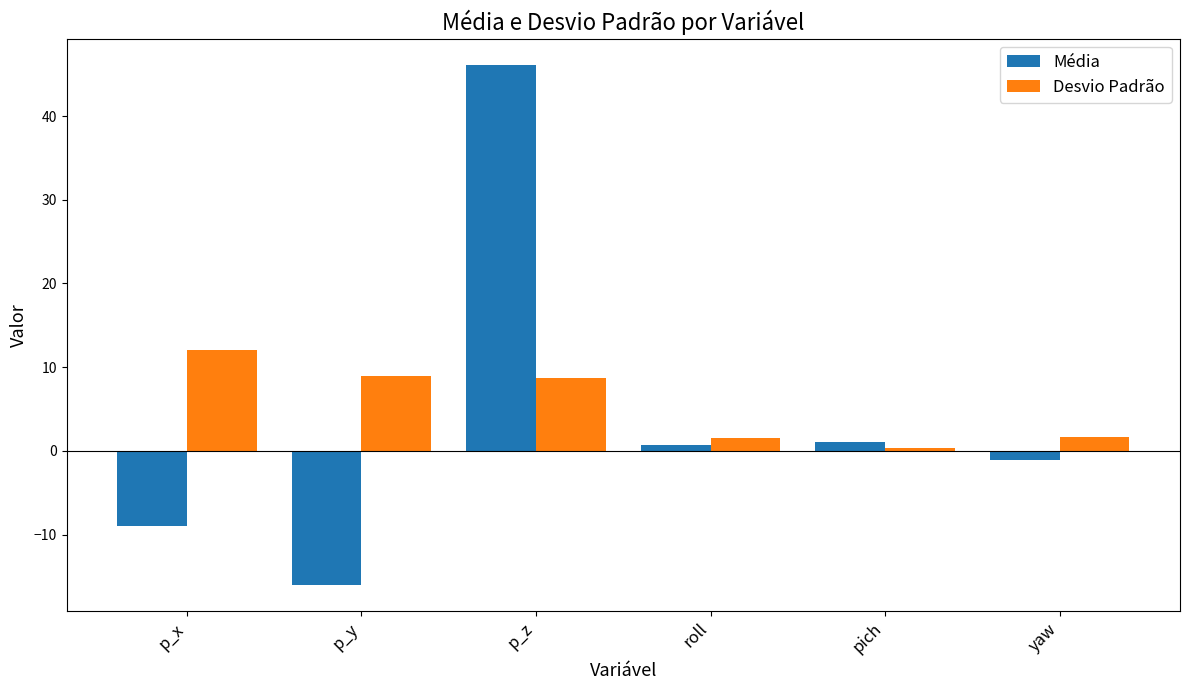

Between p_x and yaw, which series saw the biggest shift?

Desvio Padrão